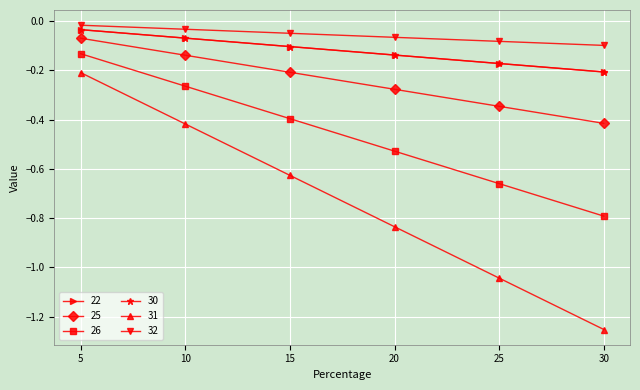

At which category is the sum across all series the highest?

5